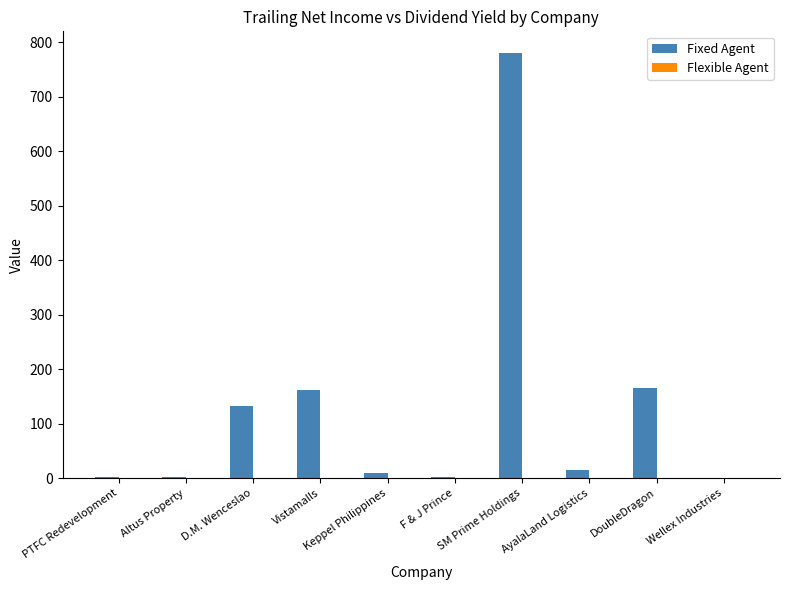

What is the total value across all series at Keppel Philippines?

10.6